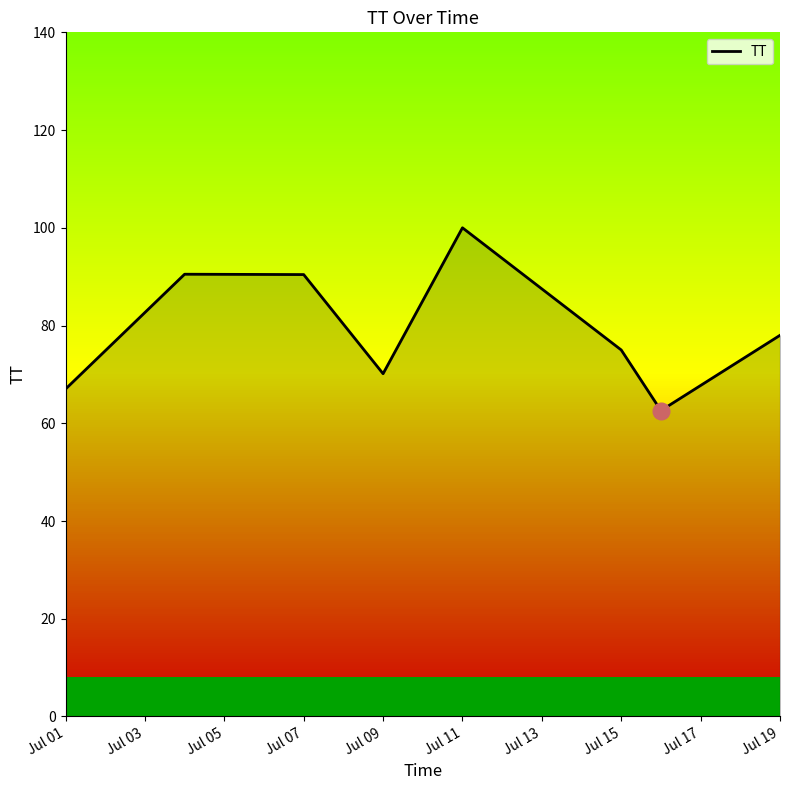

The TT series shows 145.3 at Jul 07. True or false?

False